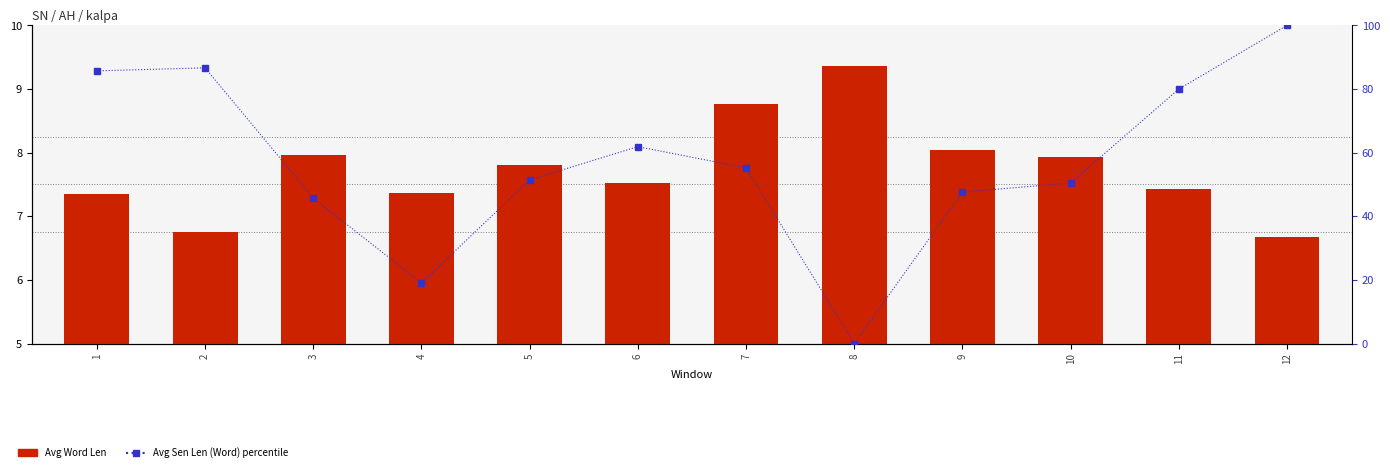

Which series has the widest spread of values?

Avg Sen Len (Word) percentile